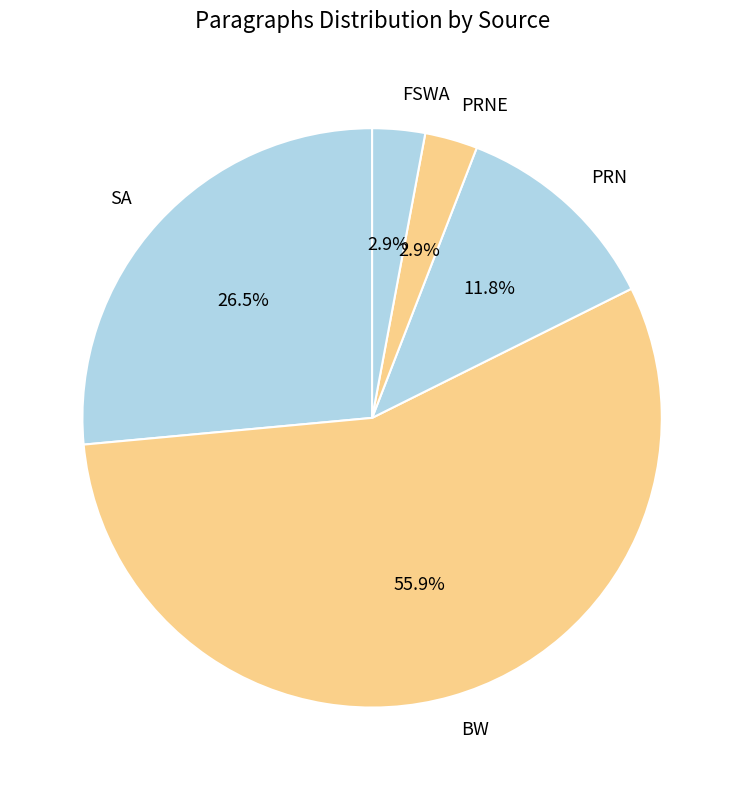

How many segments does this pie chart have?

5